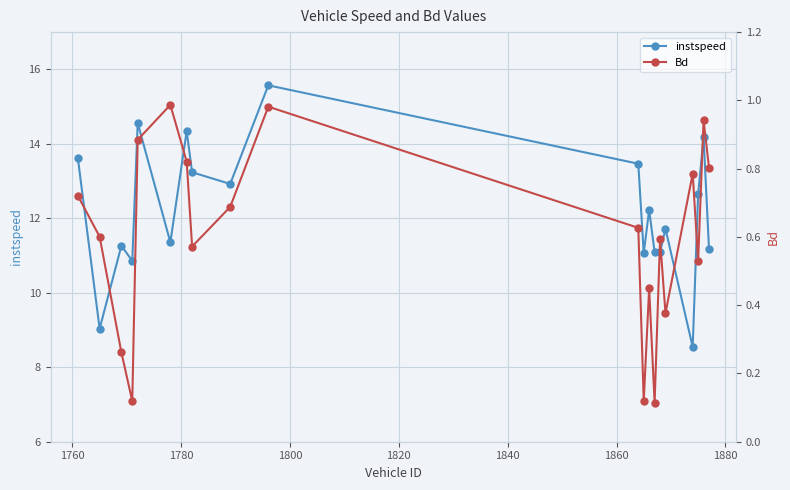

How many interior local valleys does the instspeed series have?

7